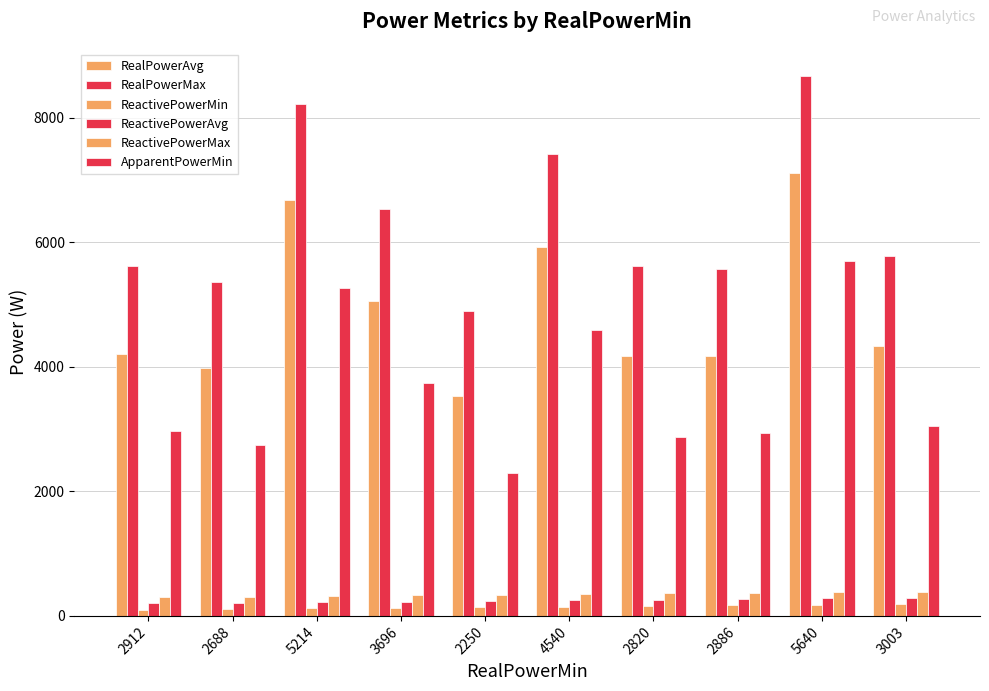

How many bars are there in each group?

6